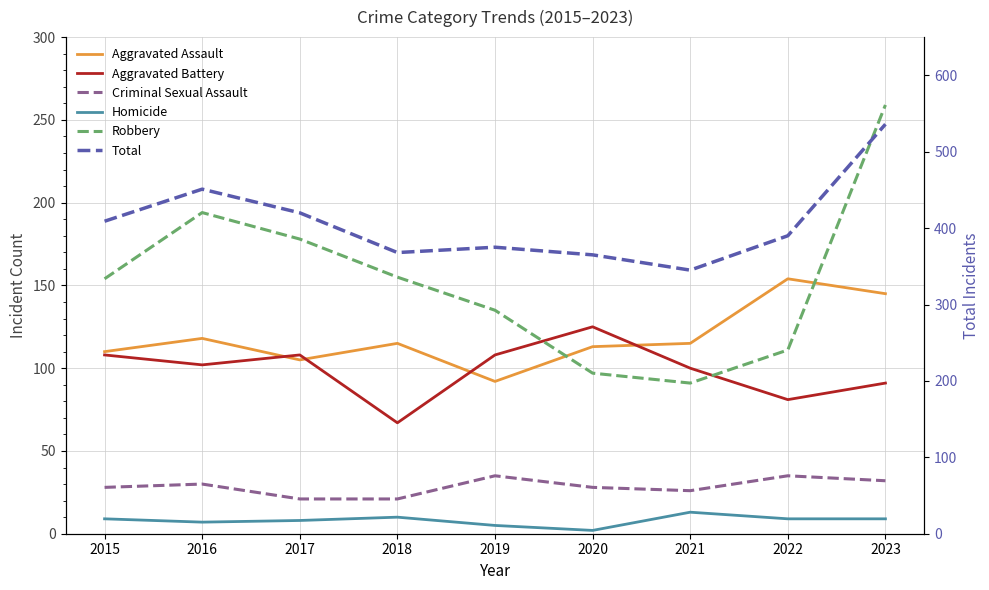

At which label does Aggravated Battery first exceed 102?

2015